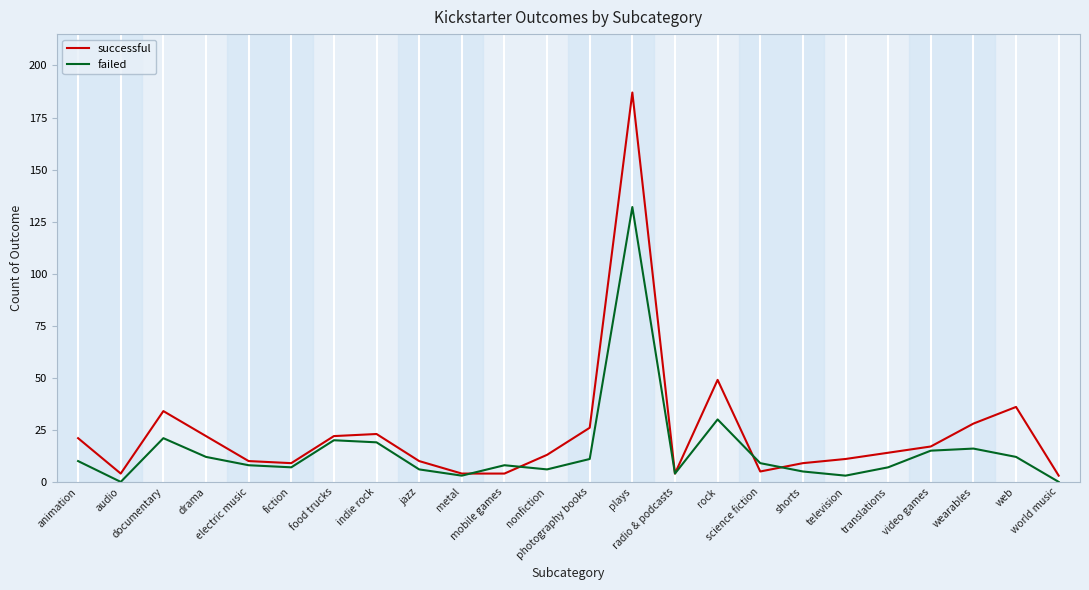

What is the difference between the failed values at audio and science fiction?

9